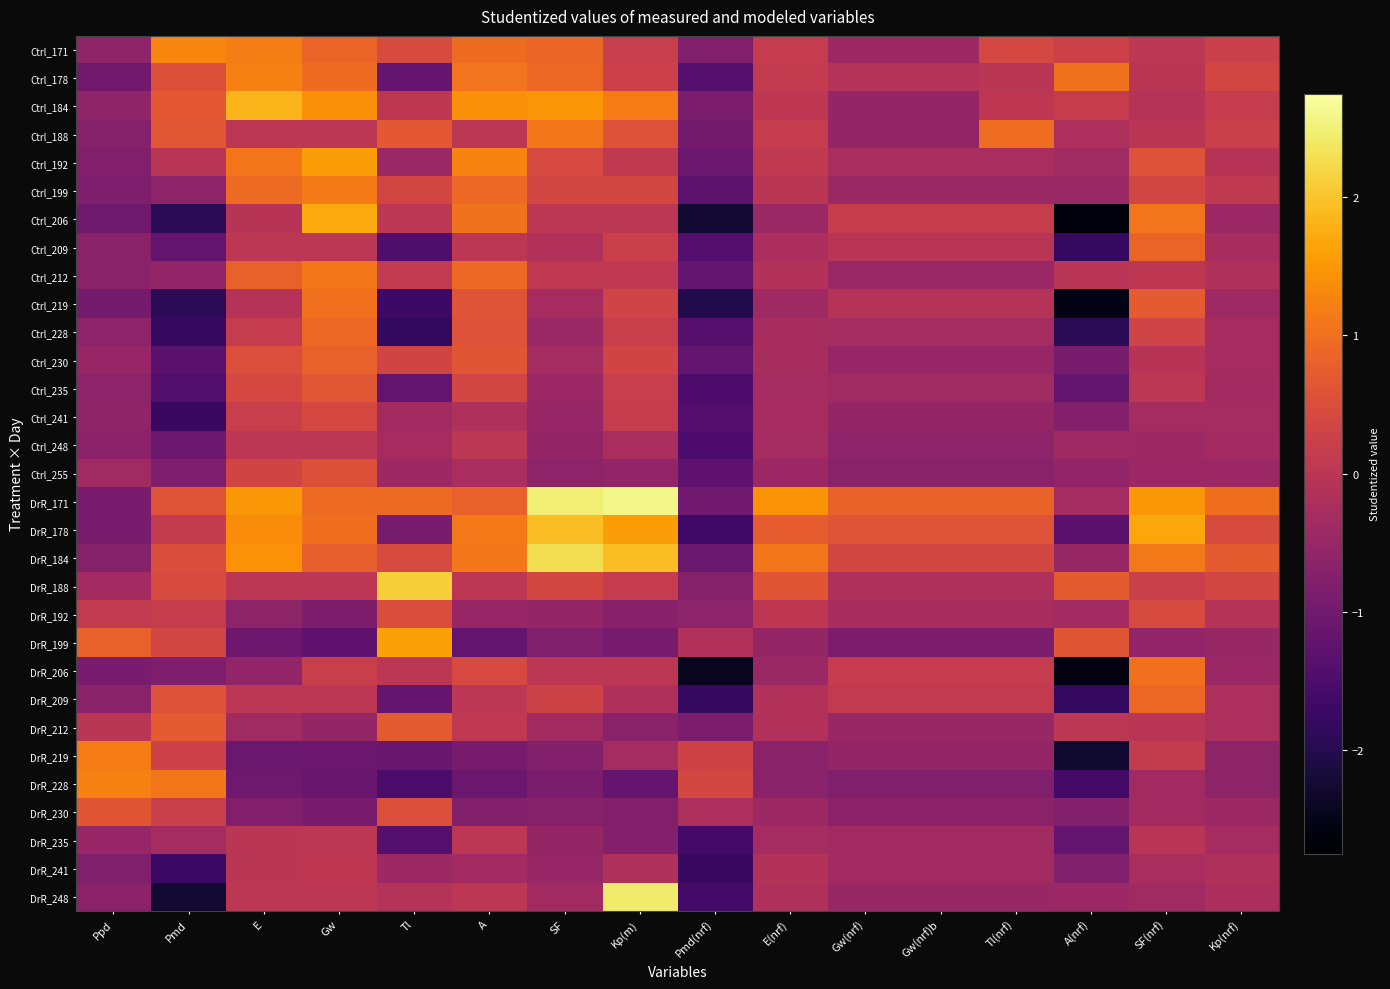

What is the total value across all series at Kp(m)?

6.3